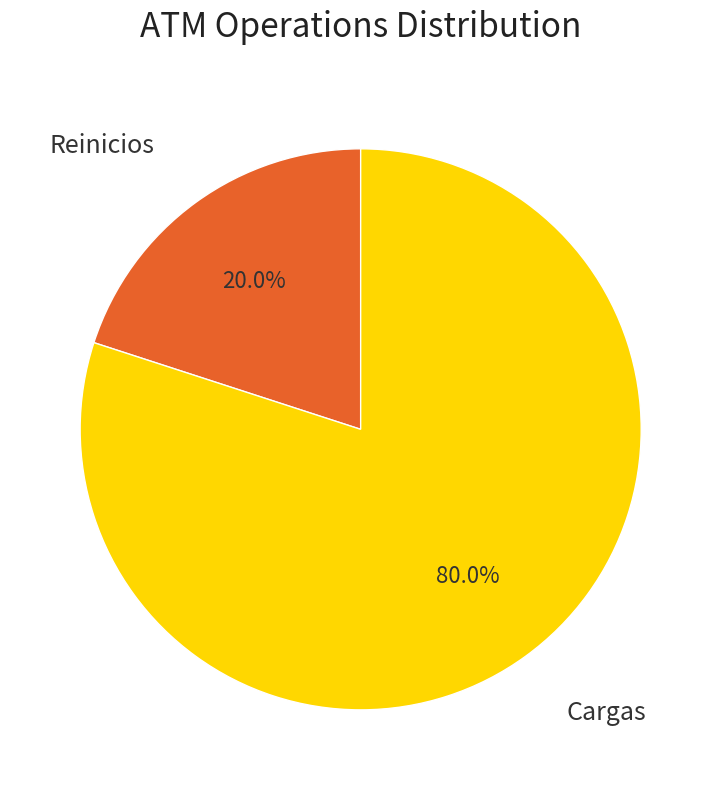

How many slices are in this pie chart?

2